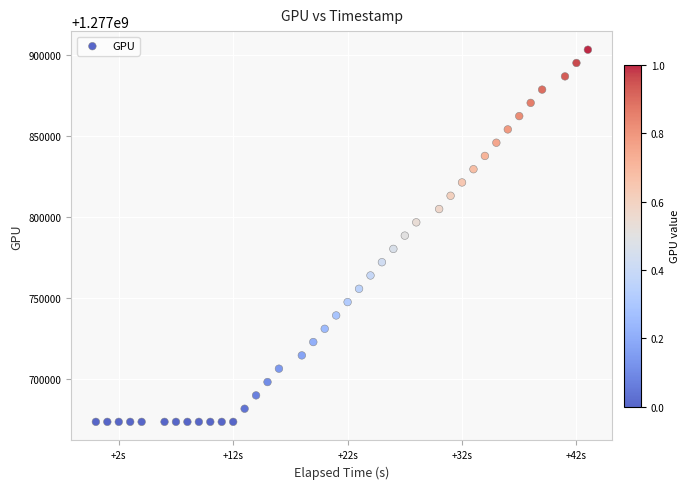

What is the range of Y values (max minus min)?

229799